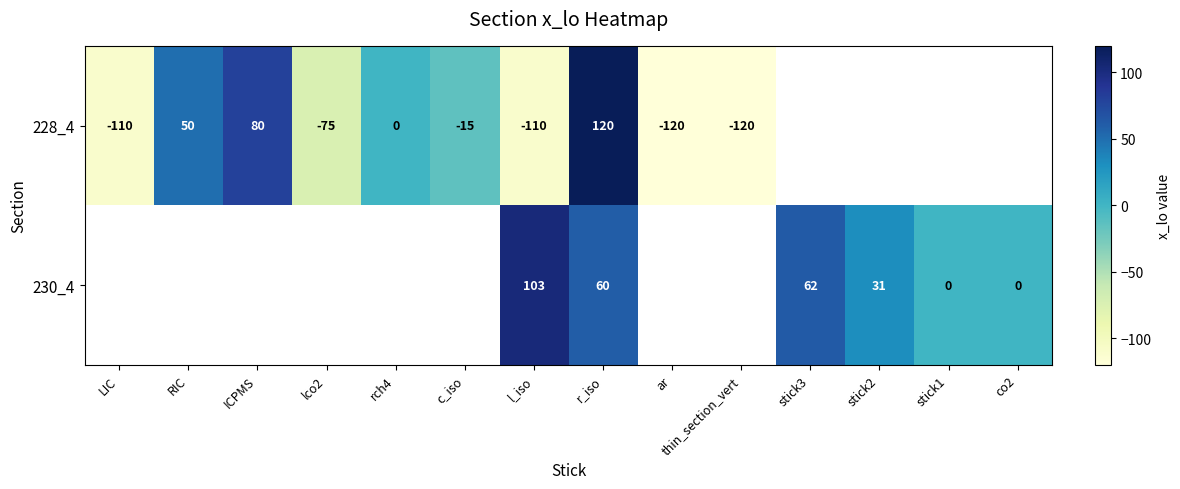

Between thin_section_vert and co2, which is larger?

co2